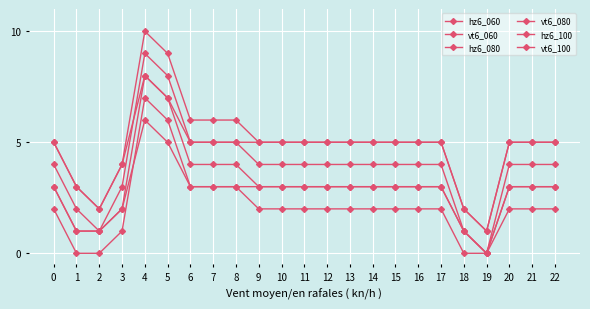

What is the maximum value for hz6_080?

9